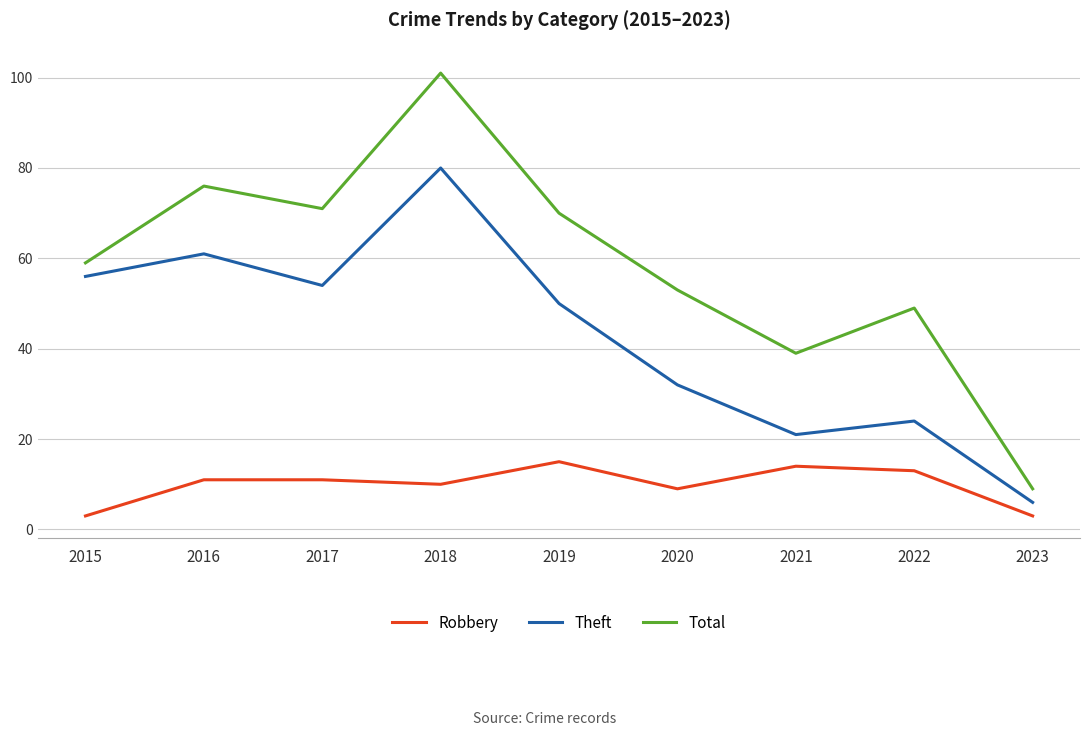

Is the value of Theft at 2020 greater than the value of Robbery at 2017?

Yes